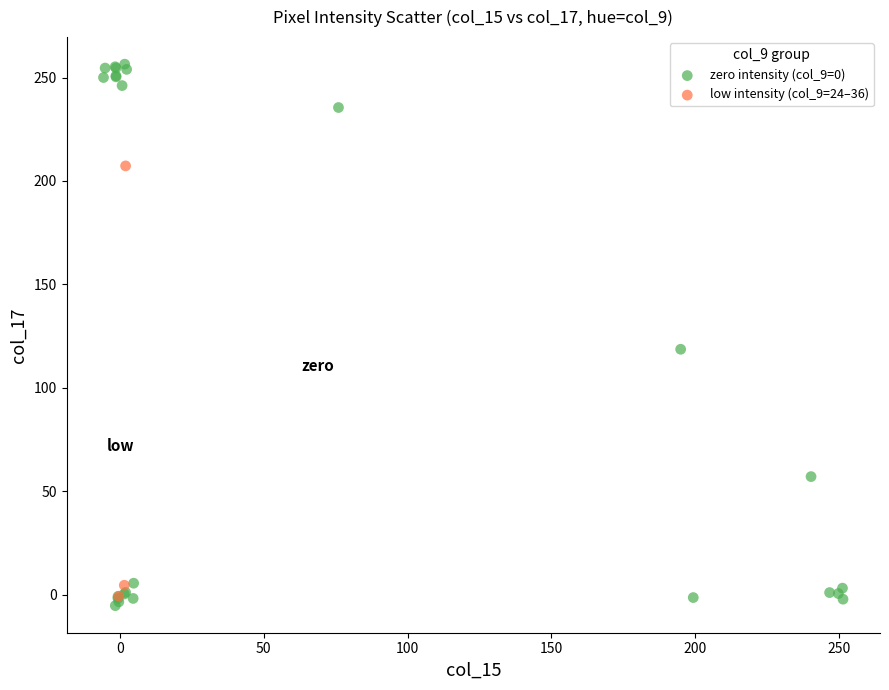

Which series has the widest spread of Y values?

zero intensity (col_9=0)